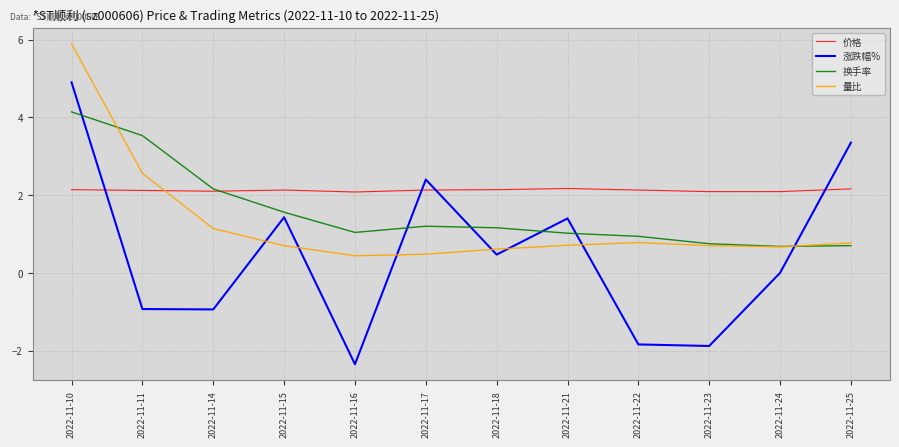

Between 2022-11-10 and 2022-11-14, which series saw the biggest shift?

涨跌幅%